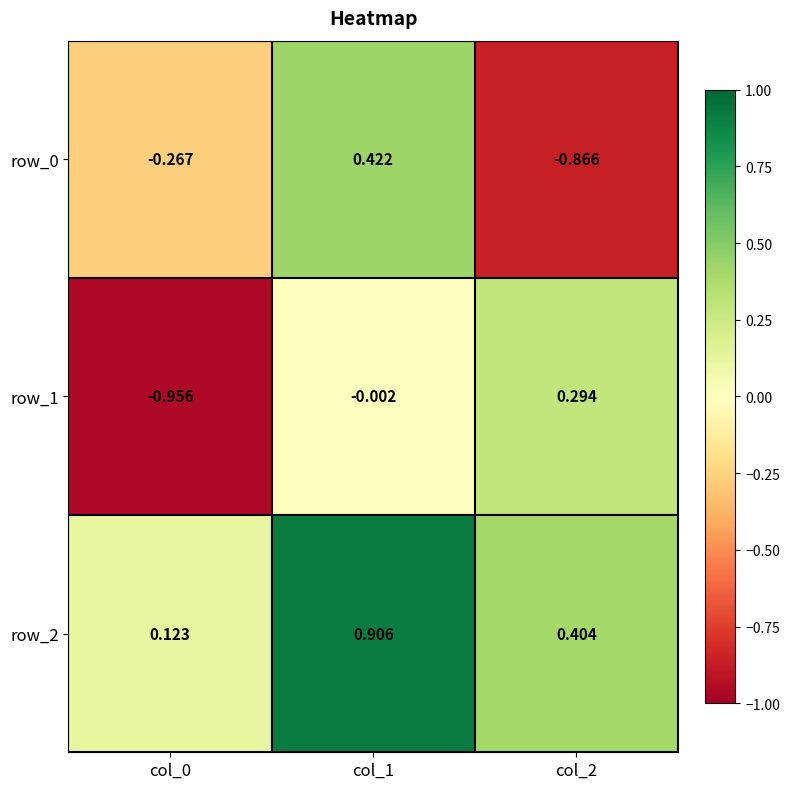

Which series has the largest total across all categories?

row_2